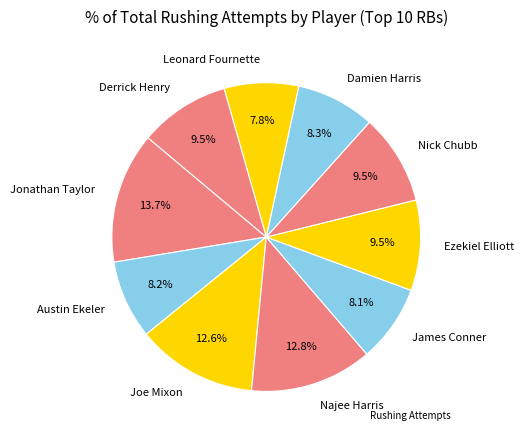

Combined, what portion of the pie is Nick Chubb and Leonard Fournette?

17.3%